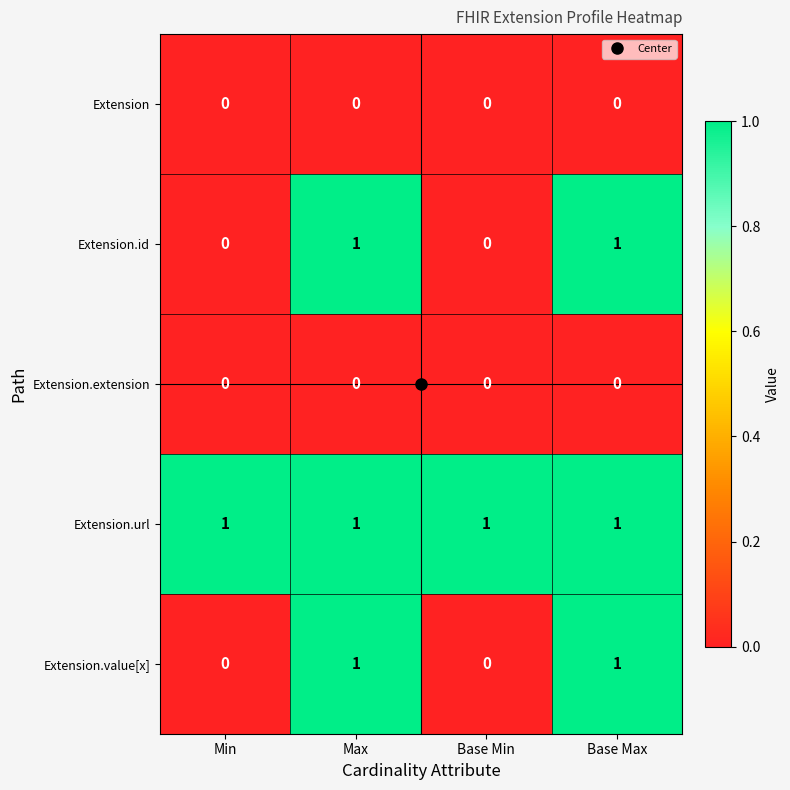

True or false: Extension.value[x] has a value of 0 at Base Min.

True